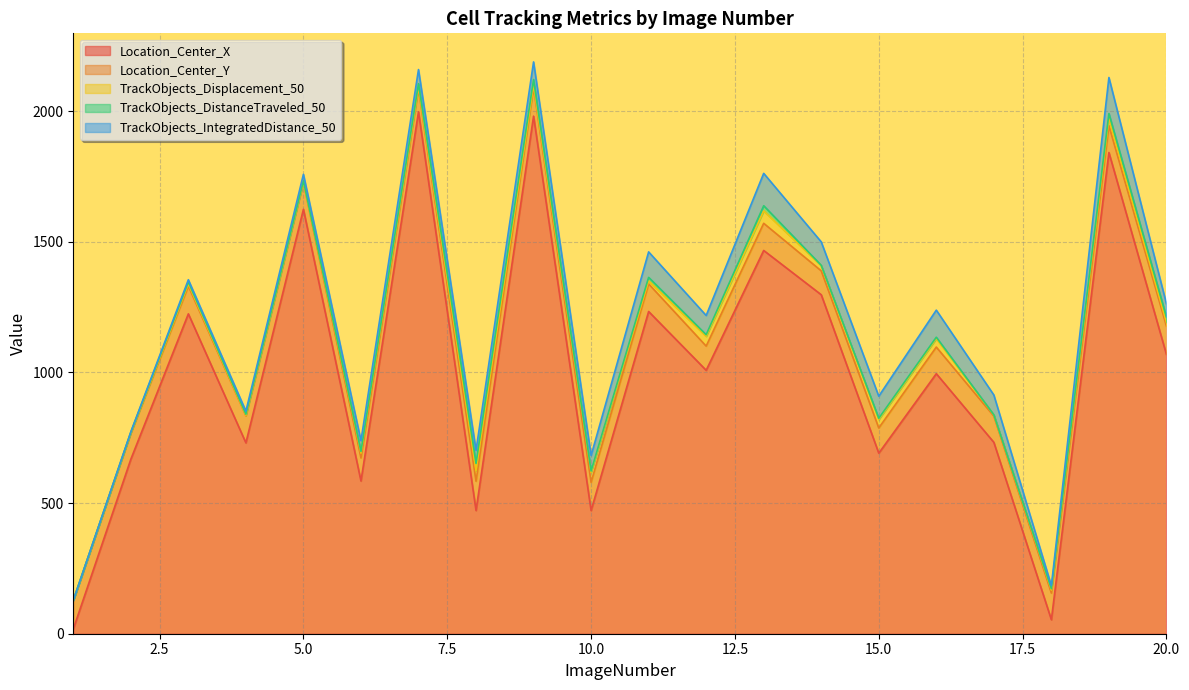

Rank the series by their maximum value, from highest to lowest.

Location_Center_X, TrackObjects_IntegratedDistance_50, Location_Center_Y, TrackObjects_Displacement_50, TrackObjects_DistanceTraveled_50